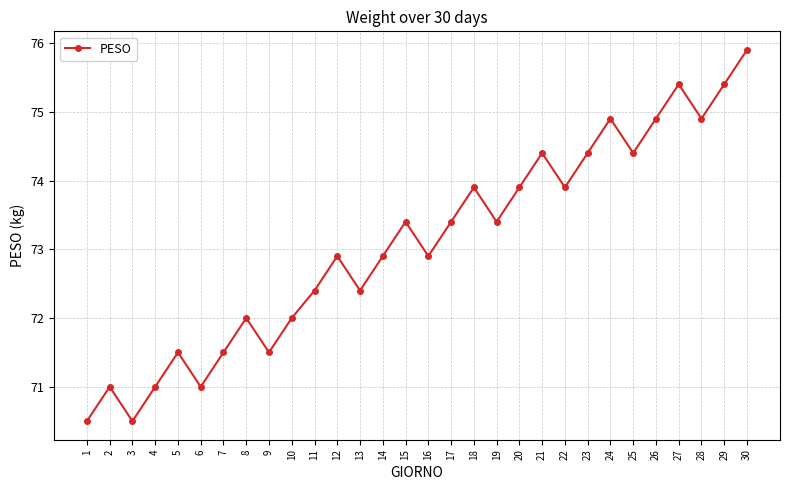

What is the difference between the maximum and second lowest values?

5.4